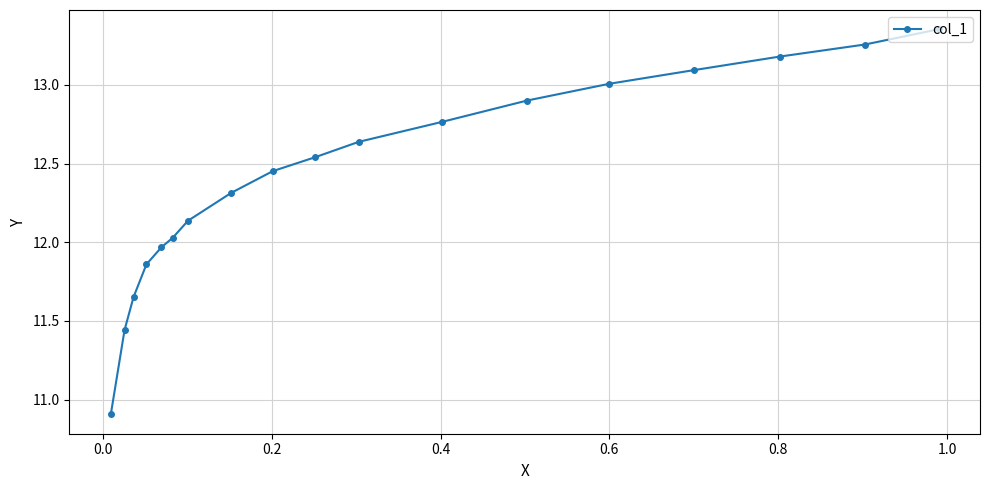

What is the value of the 14th point from the left?

13.0